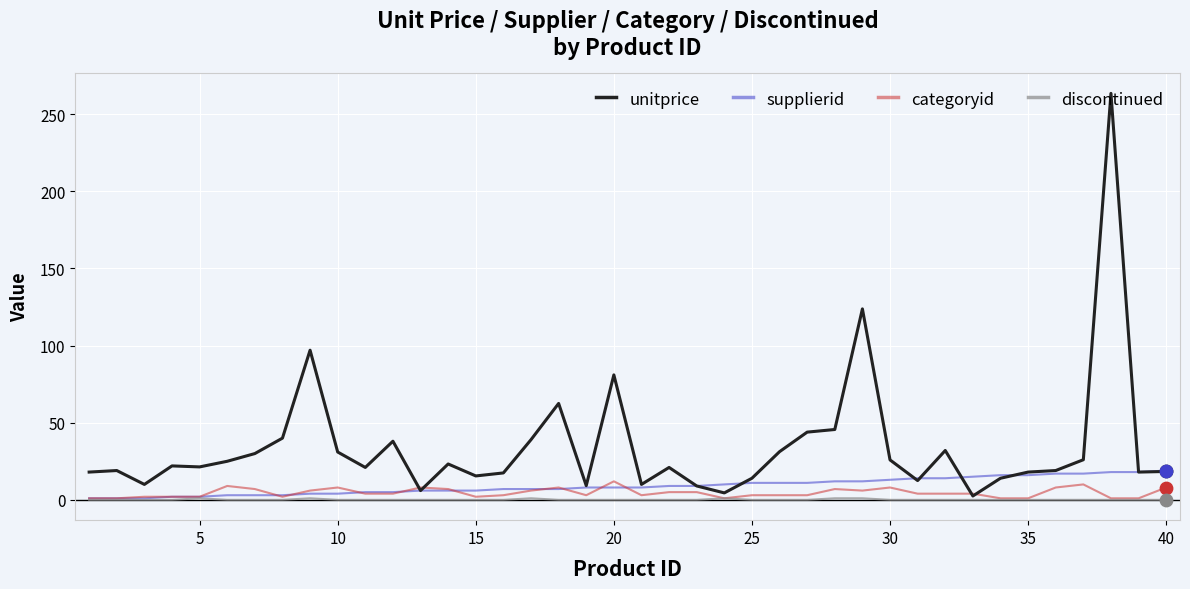

Which series has the largest total across all categories?

unitprice